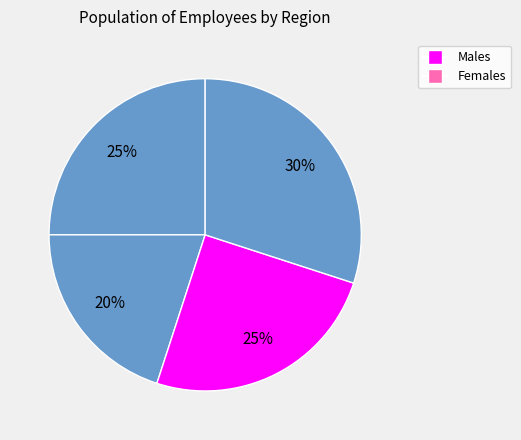

Count the number of slices in the pie.

4